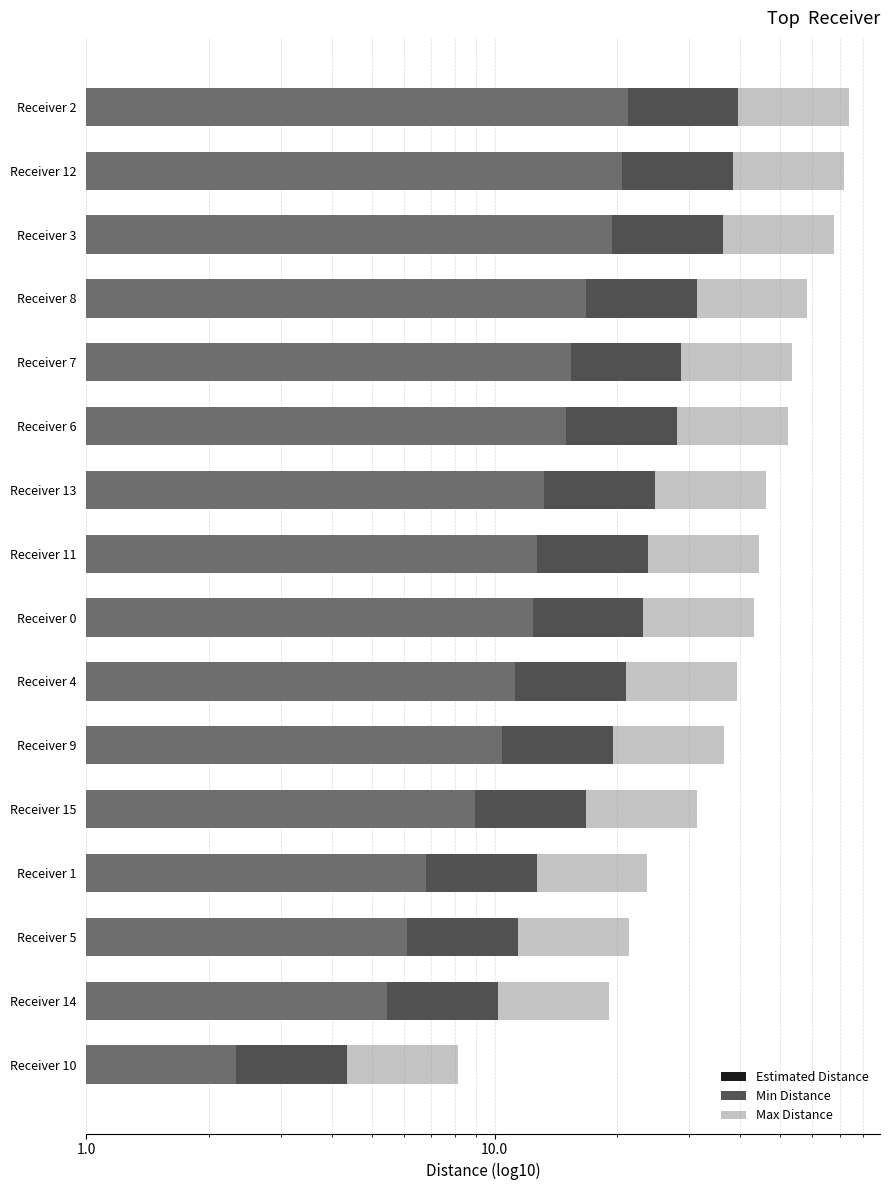

Read the Estimated Distance value at Receiver 14.

10.2